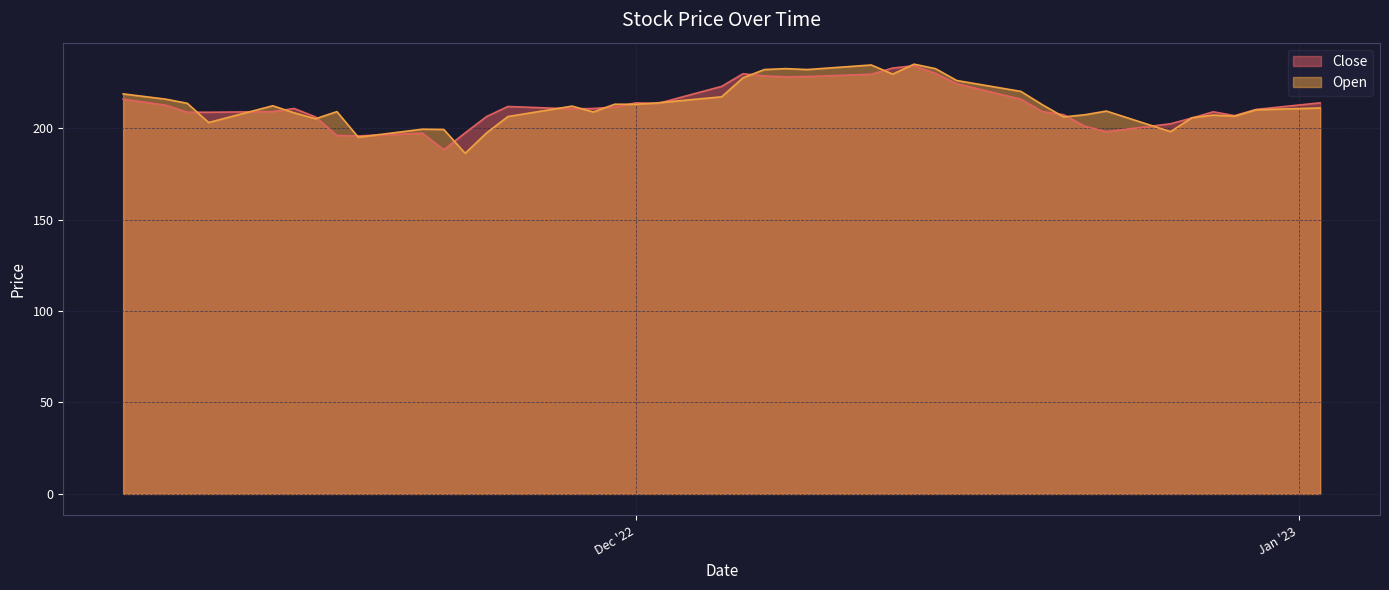

Where is the first local maximum for Close?

2022-11-15